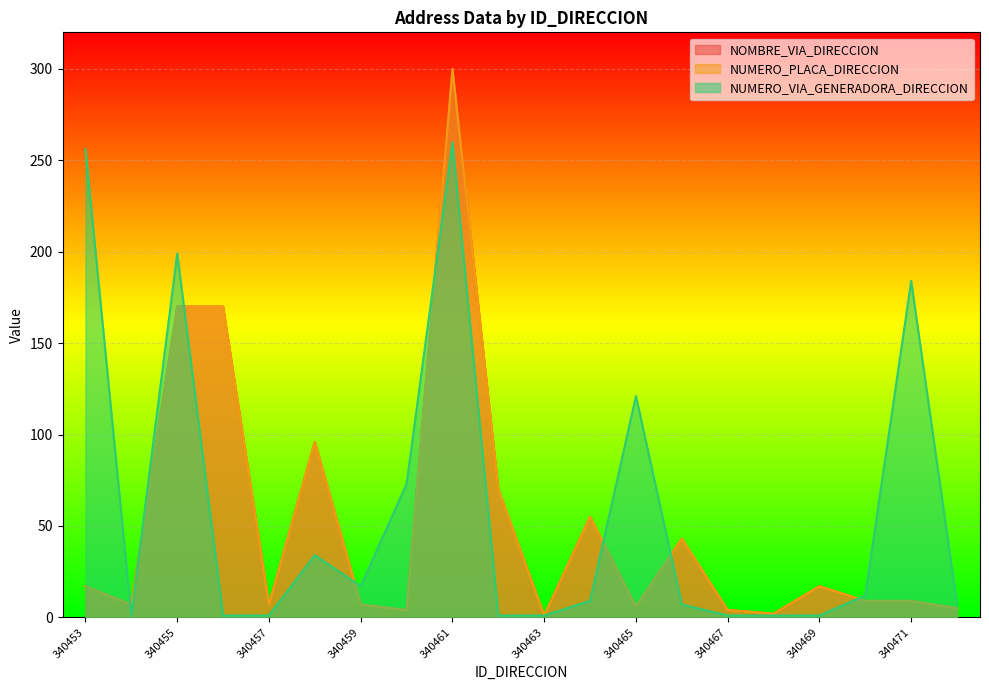

At which category is the sum across all series the highest?

340461